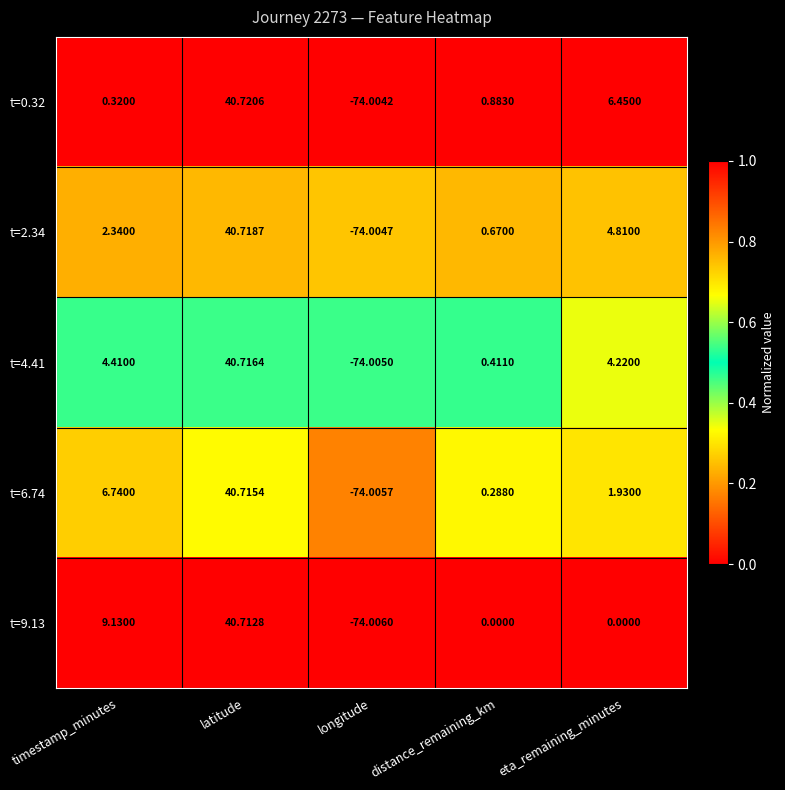

List the labels in order of t=6.74 value, smallest first.

longitude, distance_remaining_km, eta_remaining_minutes, timestamp_minutes, latitude